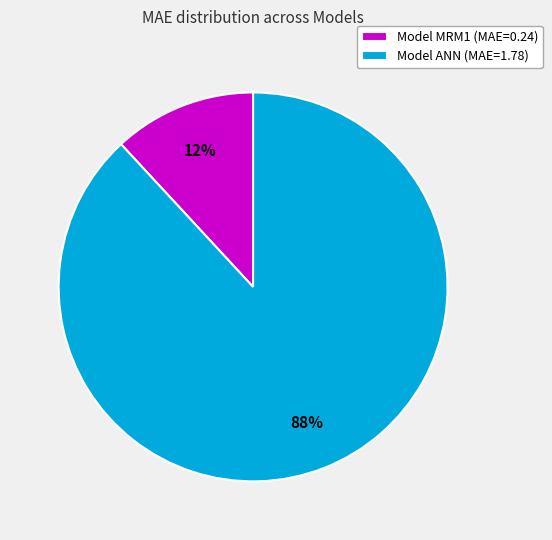

To the nearest percent, what is the average slice percentage?

50%